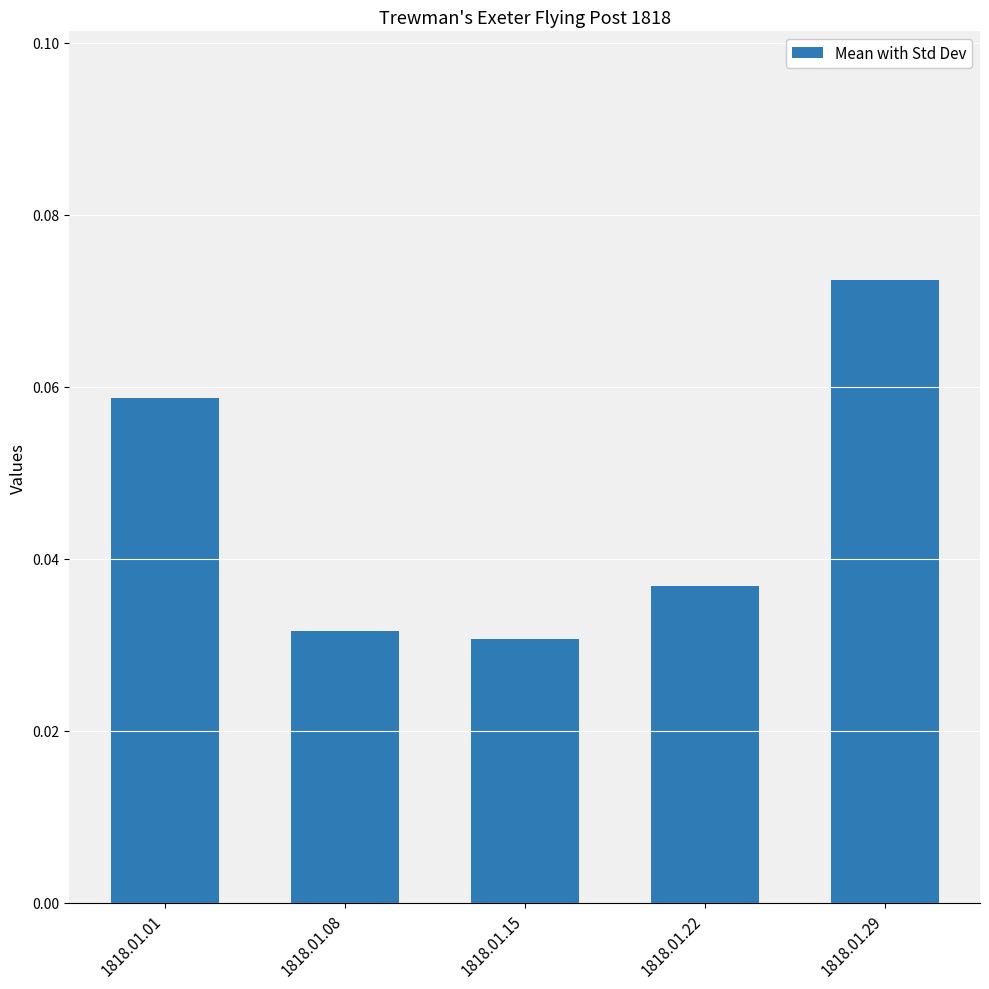

Between 1818.01.01 and 1818.01.08, which is larger?

1818.01.01